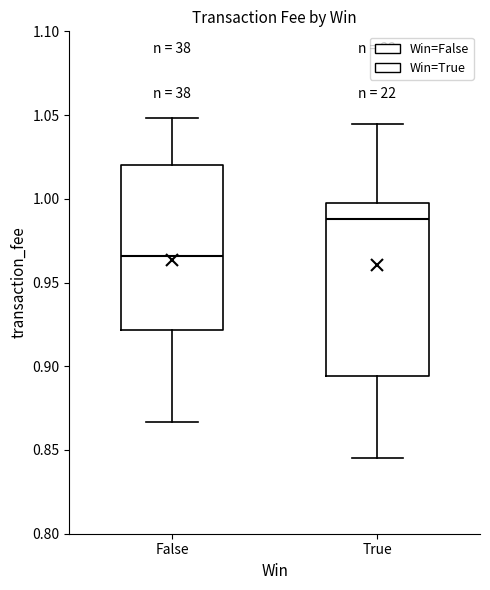

Where is the lower edge of the box for False on the y-axis? The values are not printed on the chart, so give them approximately, as read against the axis.

0.920